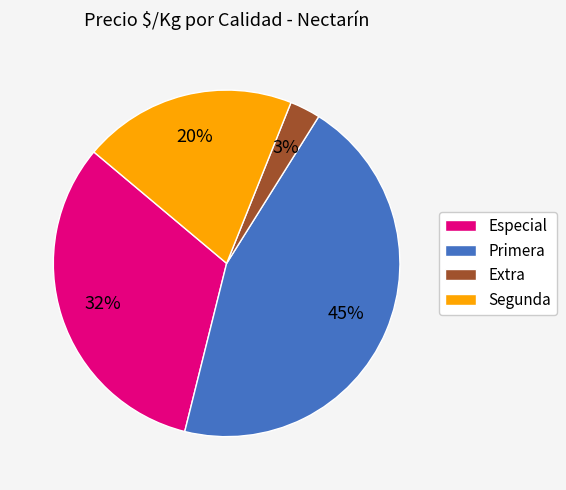

Does any single category account for the majority?

No